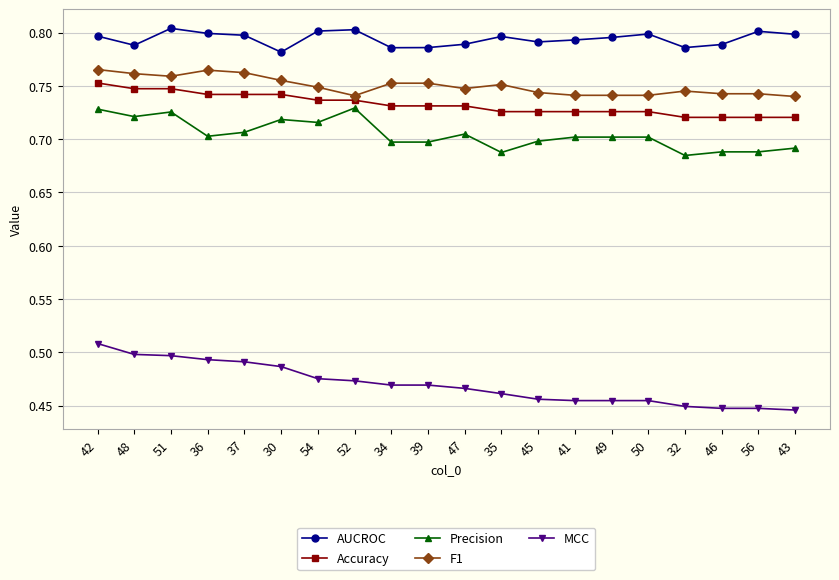

True or false: MCC and Precision cross at least once.

False